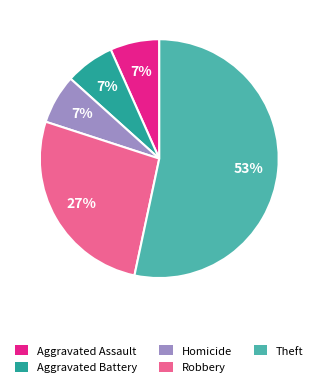

Does Theft account for over 50% of the chart?

Yes